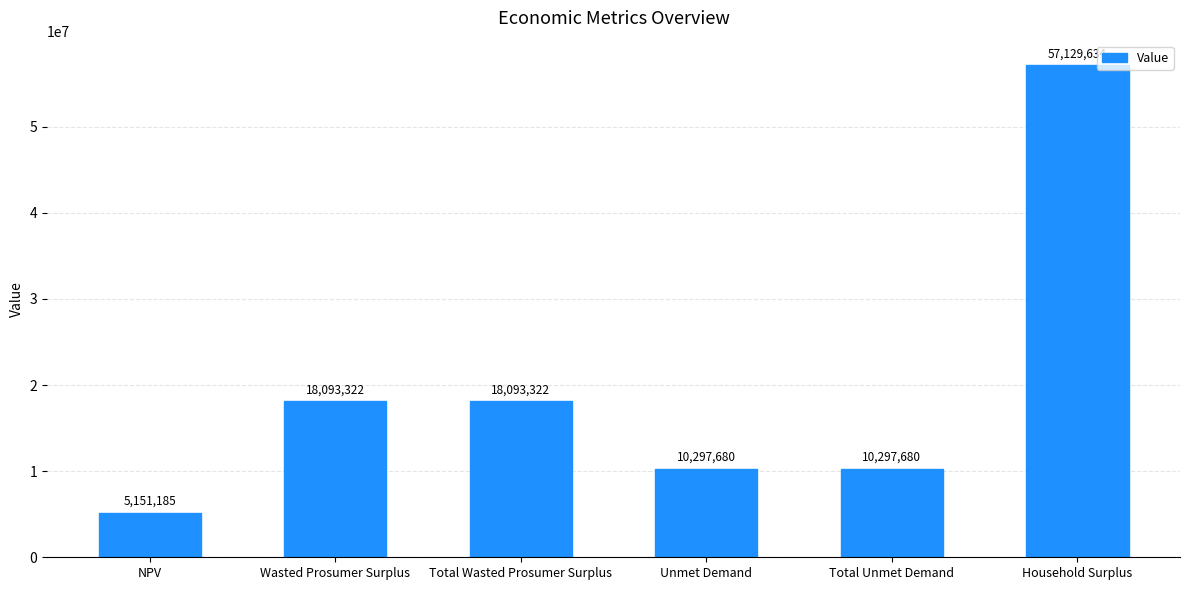

Which label corresponds to the smallest value in the chart?

NPV